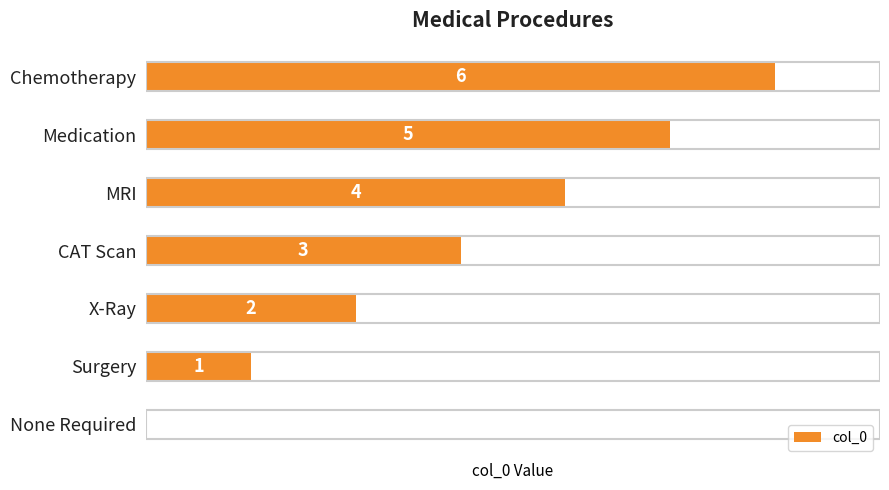

Is it true that the value at None Required is 0?

True